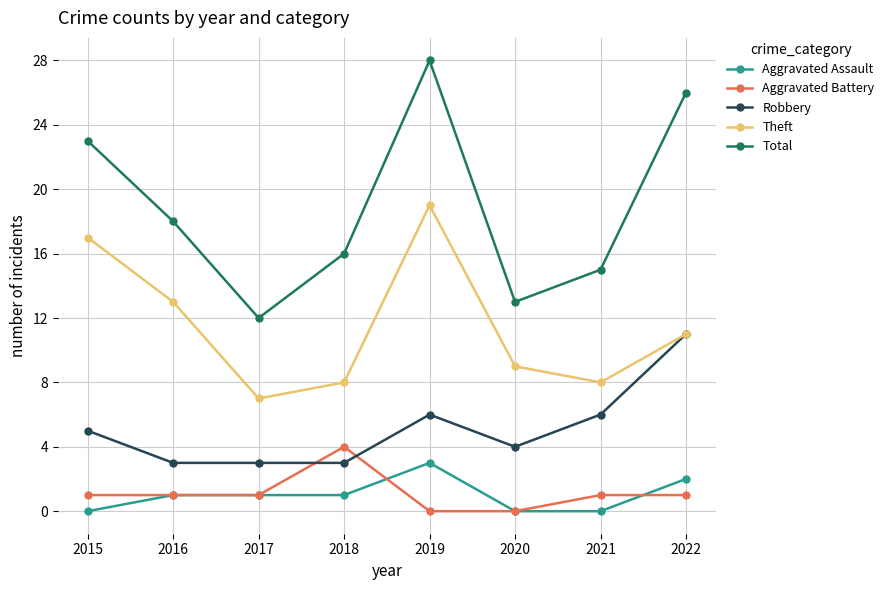

True or false: Aggravated Assault and Theft intersect in this chart.

False